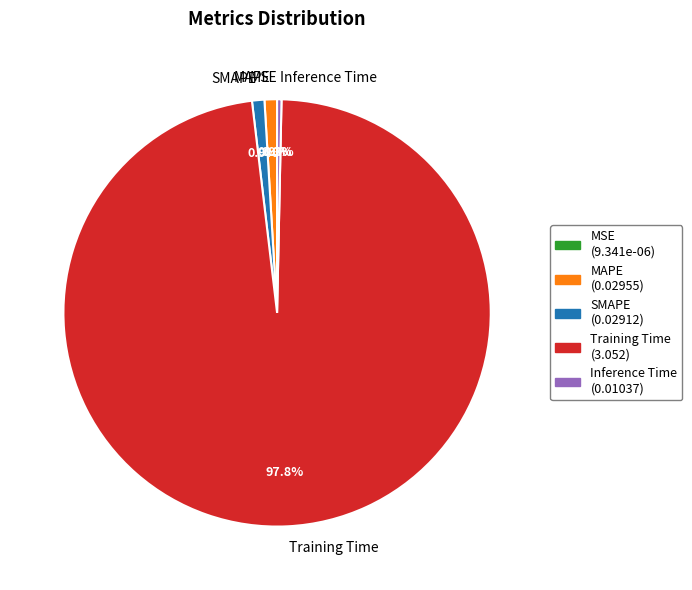

Which category accounts for the majority?

Training Time